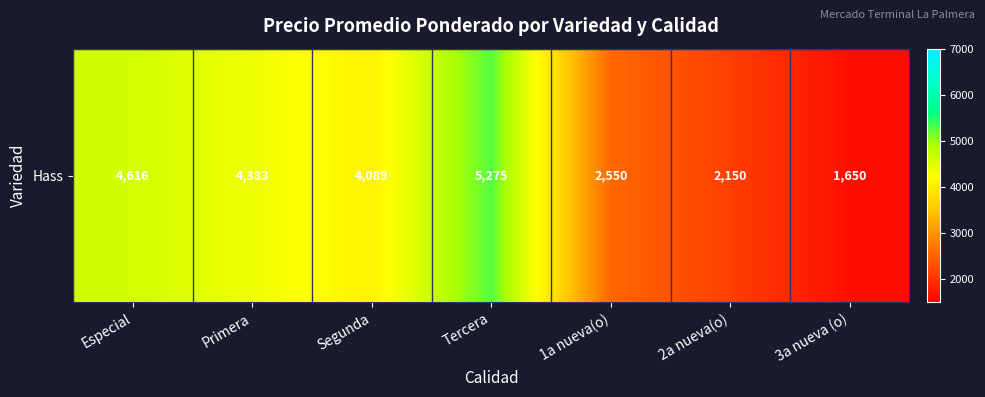

At which category does the chart reach its peak across all series?

Tercera